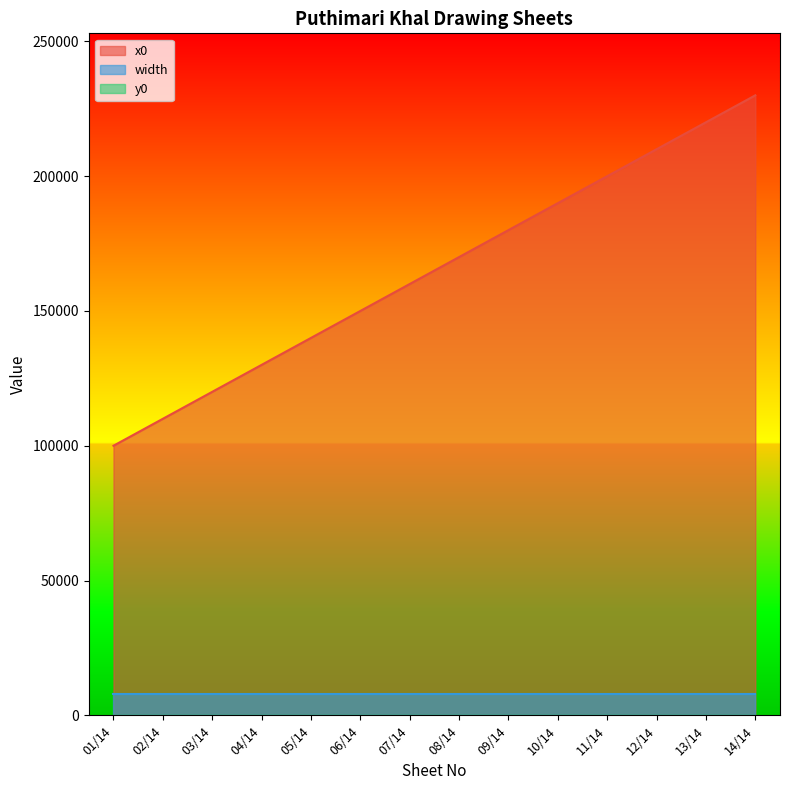

Is it true that x0 equals 122578 at 14/14?

False